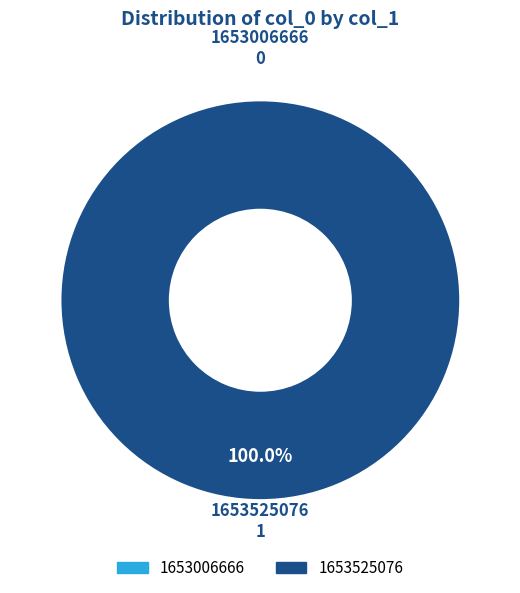

What is the change in value from 1653006666 to 1653525076?

+1